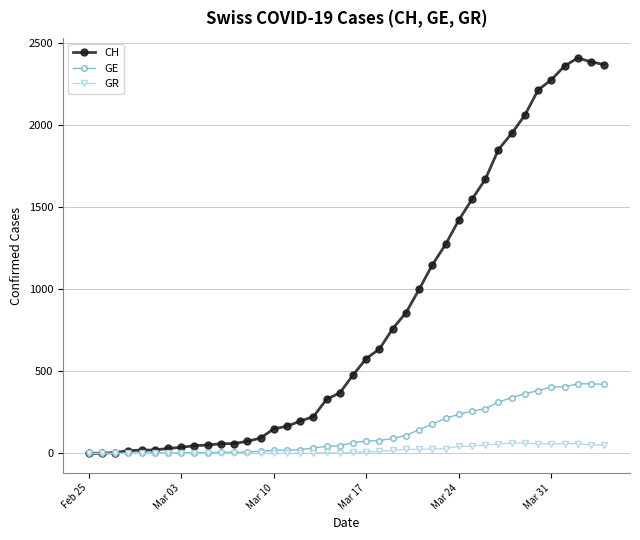

Which series has the largest total across all categories?

CH